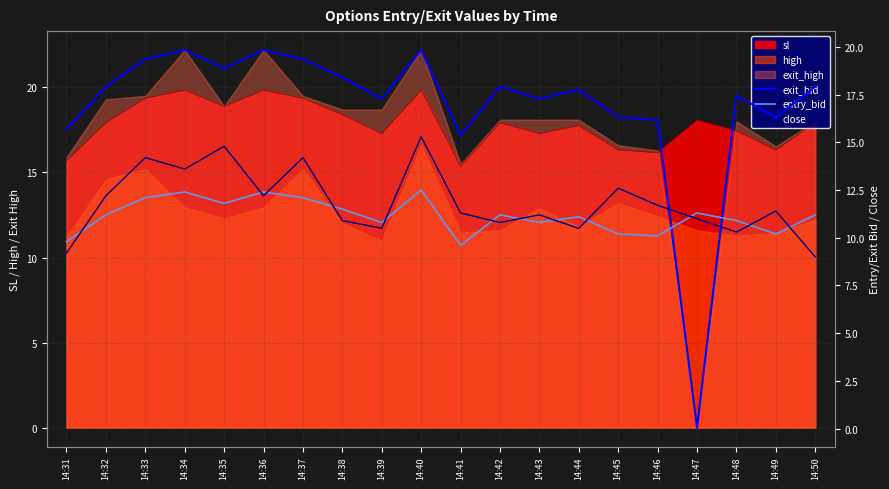

Is the value of exit_bid at 14:33 greater than the value of entry_bid at 14:38?

Yes